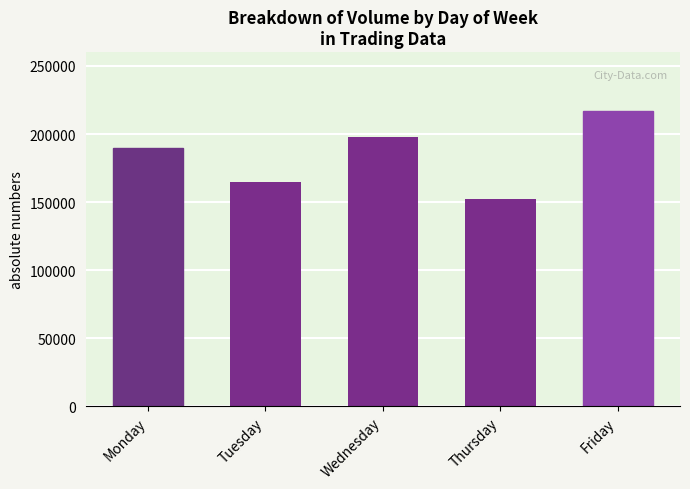

What is the difference between the maximum and minimum values?

64444